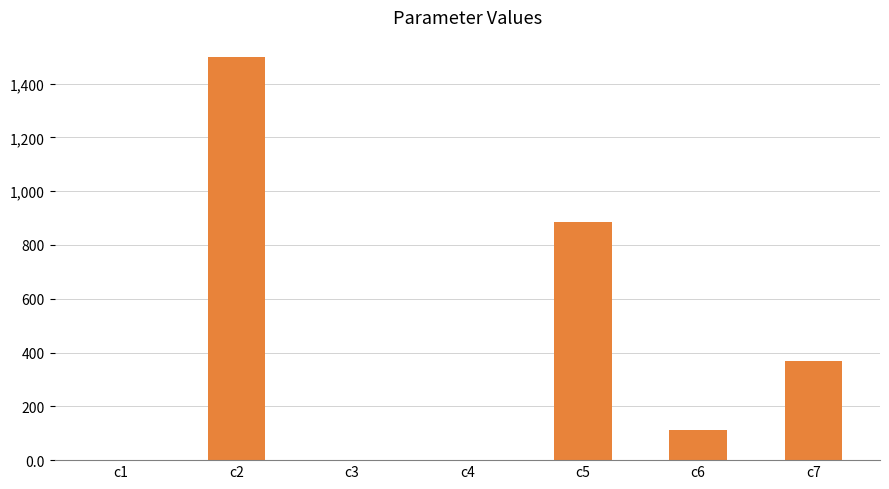

How many data points are above 113?

4